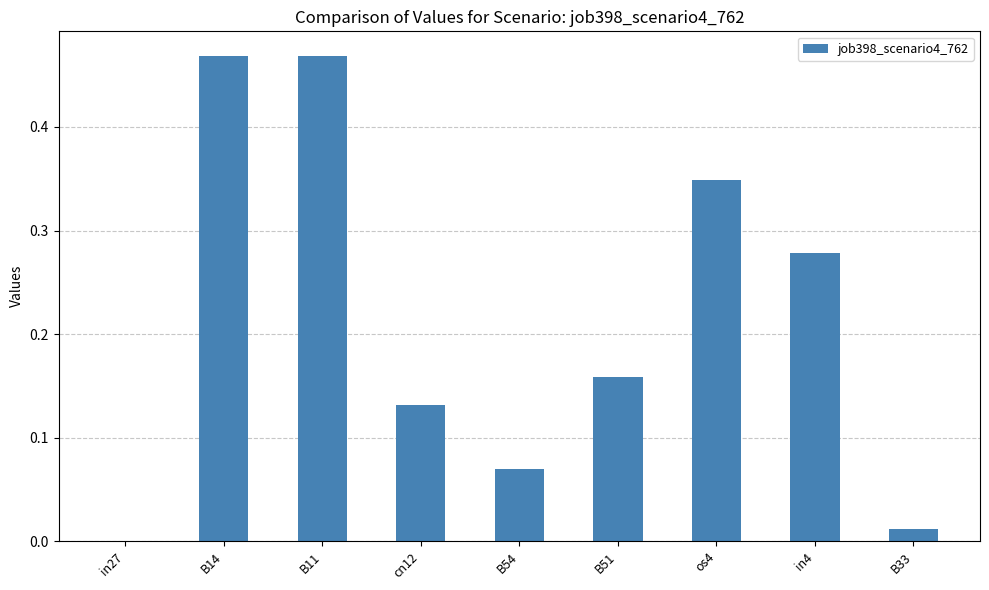

What is the change in value from B11 to B33?

-0.5